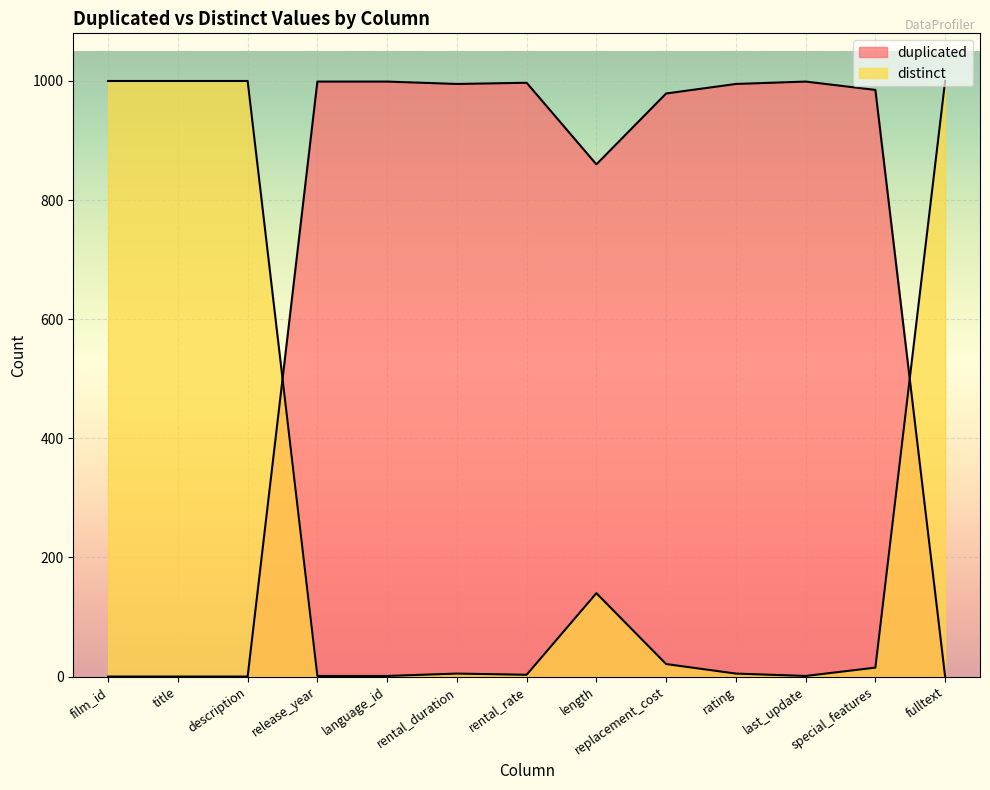

Rank the series by their average value, from highest to lowest.

duplicated, distinct